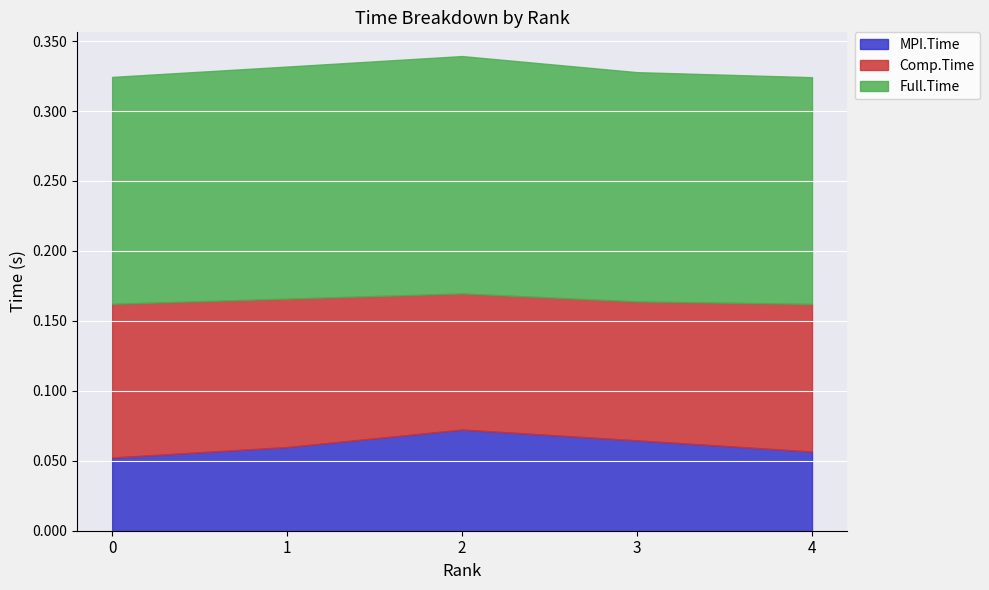

What is the average value of the MPI.Time series?

0.1